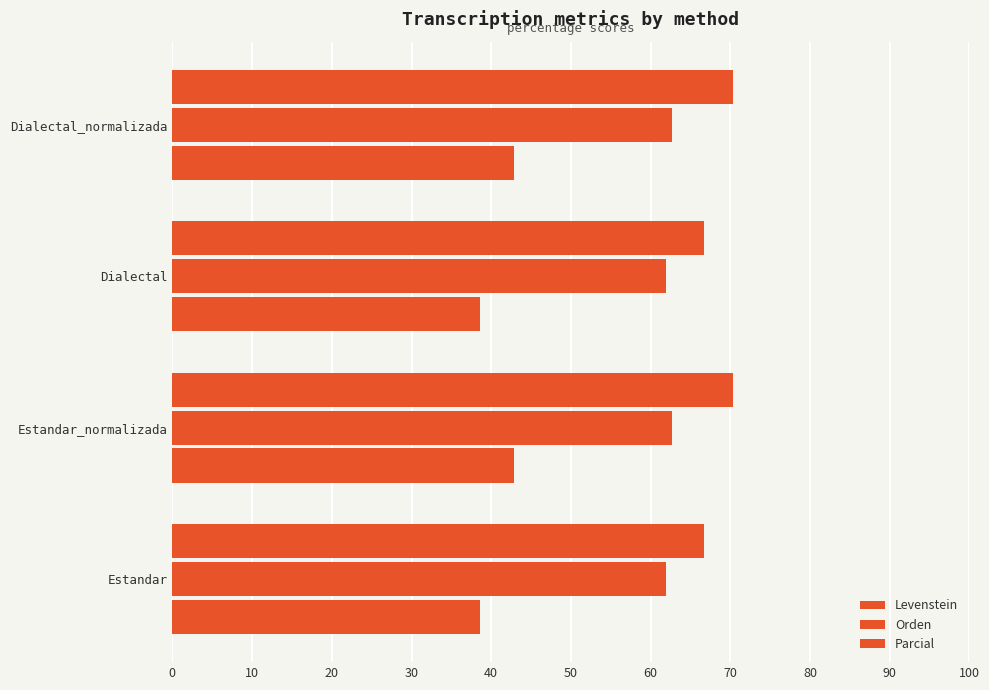

How many distinct data groups are displayed?

3